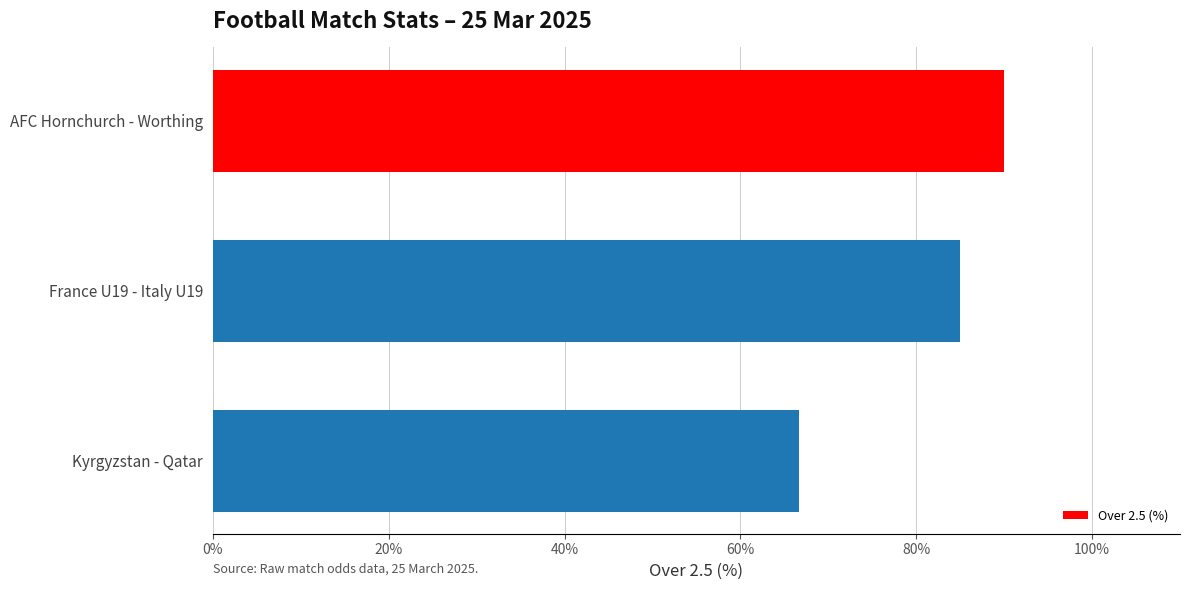

Which label corresponds to the largest value in the chart?

AFC Hornchurch - Worthing